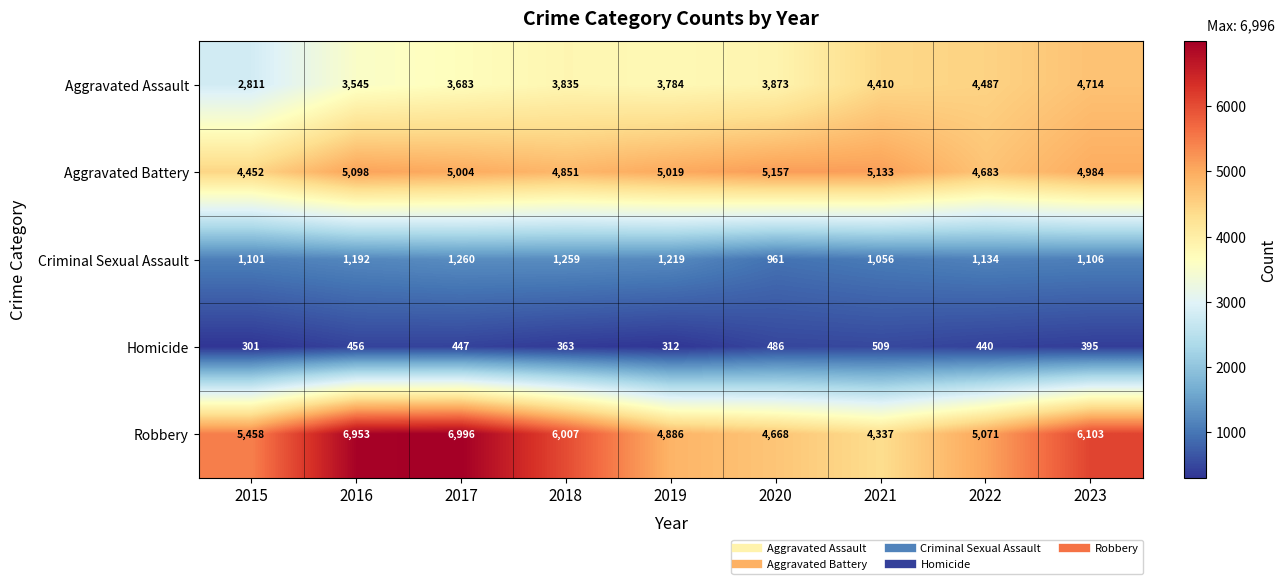

Is it true that Aggravated Assault equals 2250 at 2021?

False